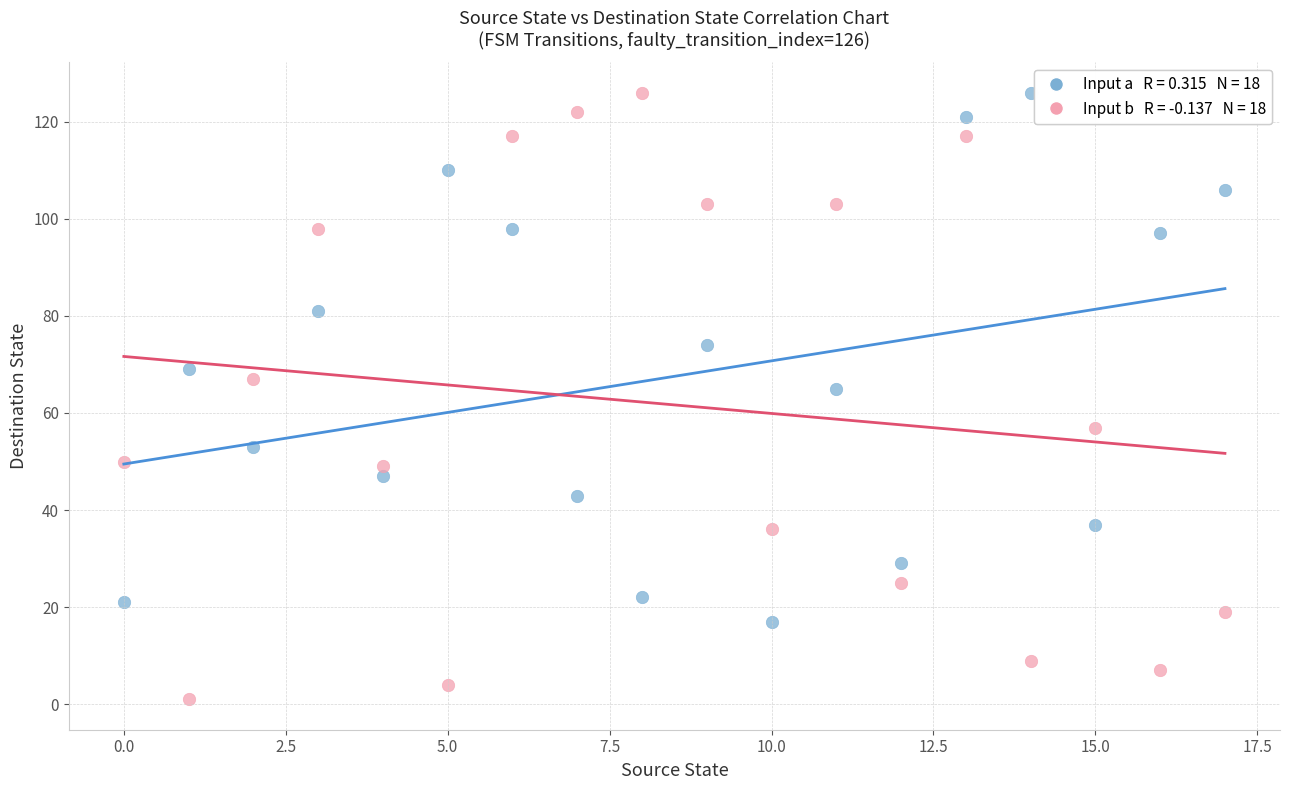

Across all data points, what is the range of Y values (max minus min)?

125